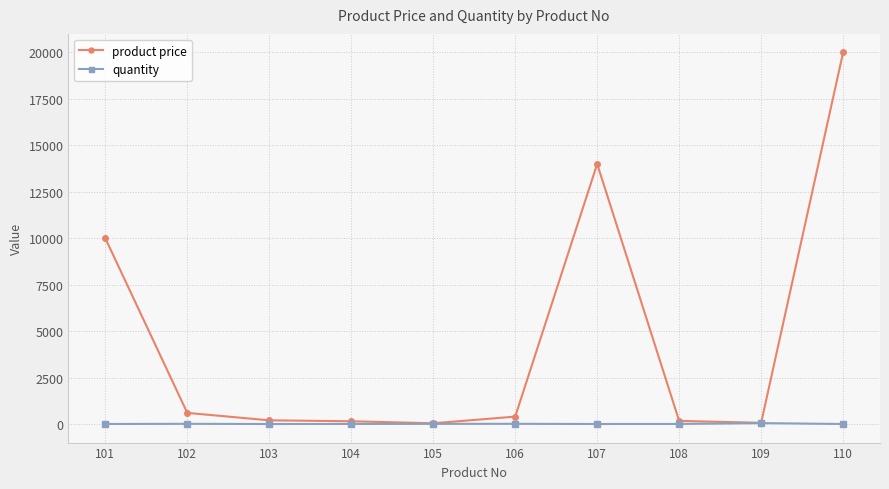

What is the difference between the maximum and second lowest values in the quantity series?

48